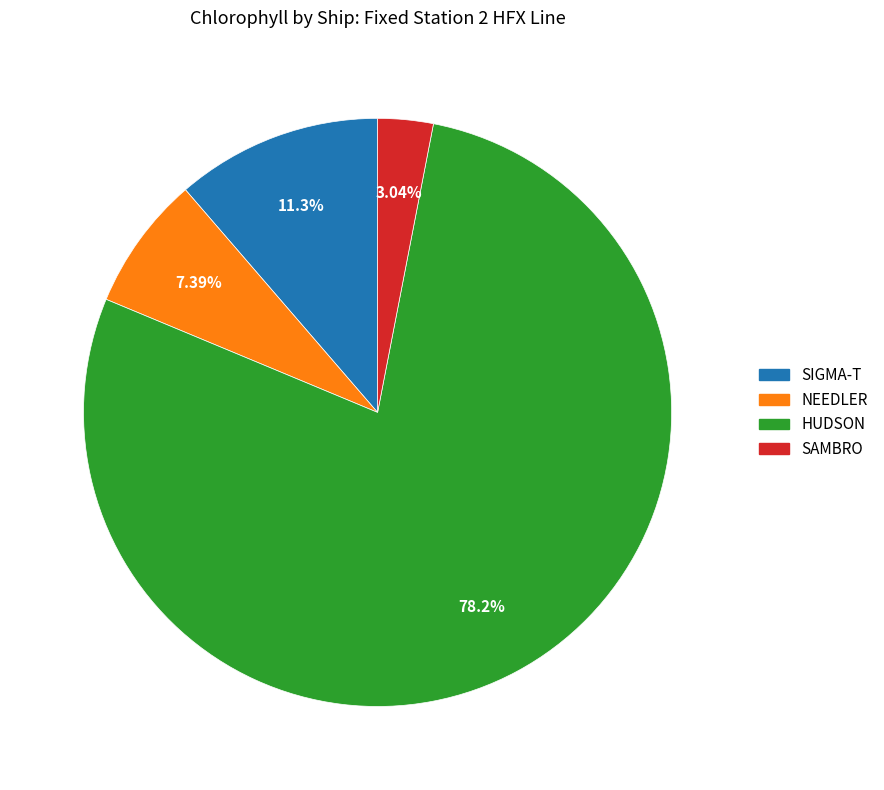

Is there a majority slice in this chart?

Yes